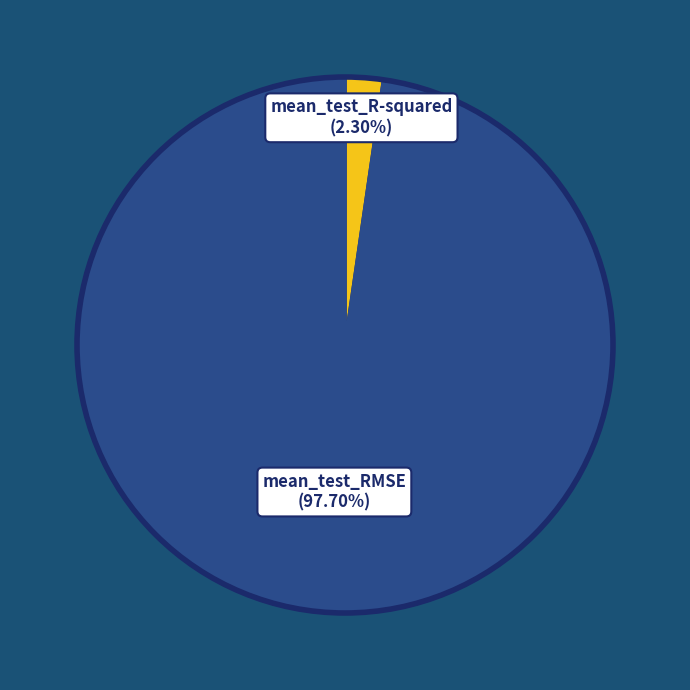

Does any single category account for the majority?

Yes